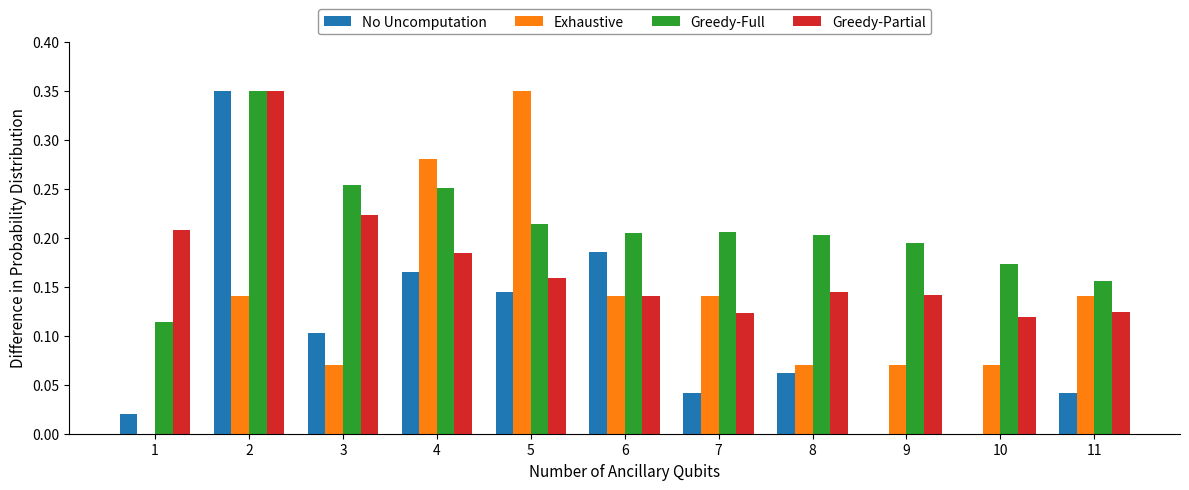

What is the total value across all series at 10?

0.4